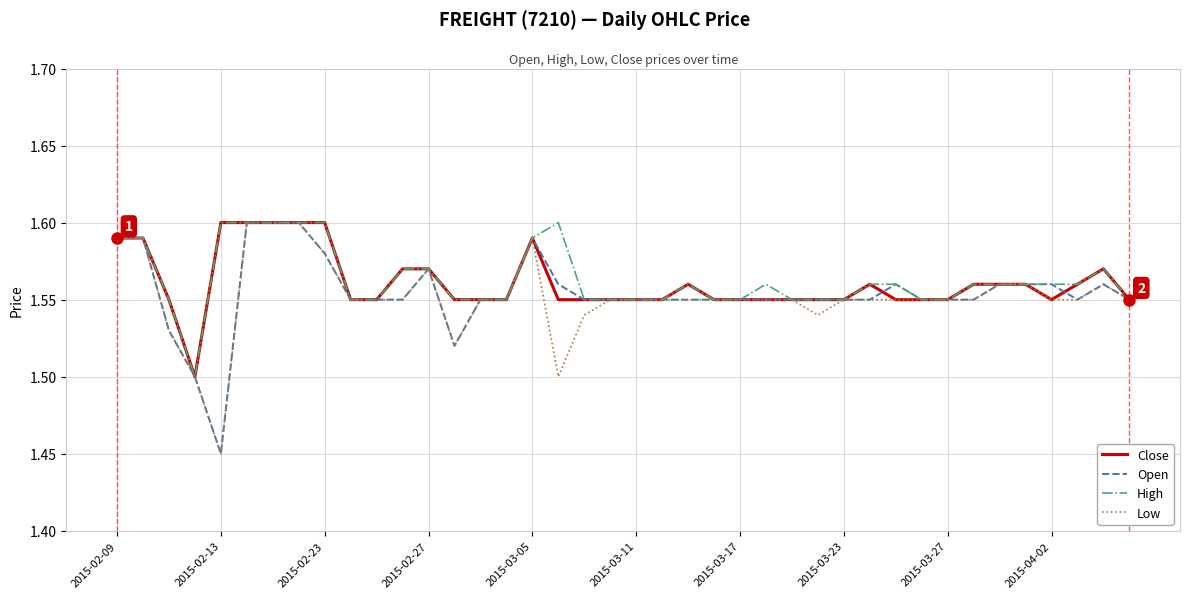

What is the difference between the maximum and second lowest values in the Open series?

0.1